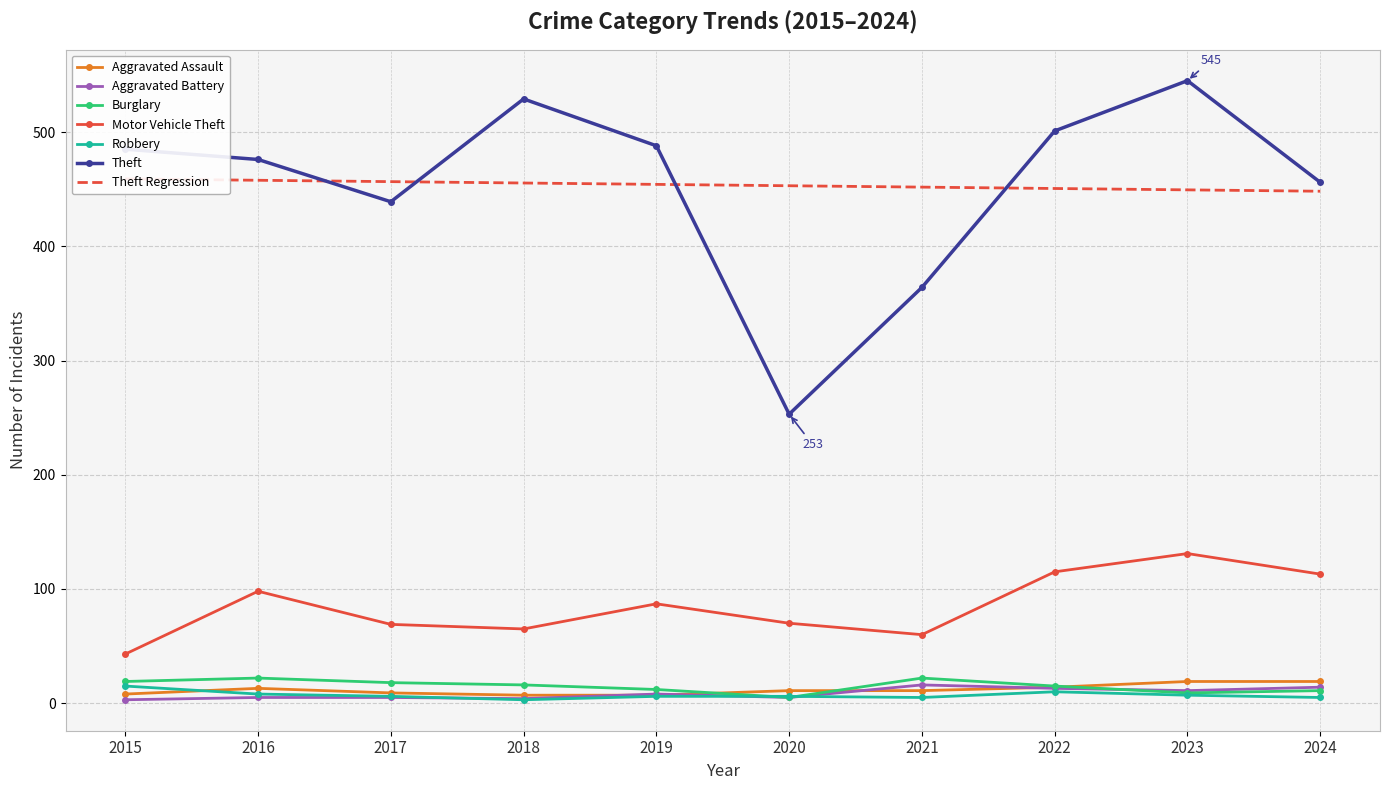

Where does the Aggravated Assault series first go above 11?

2016